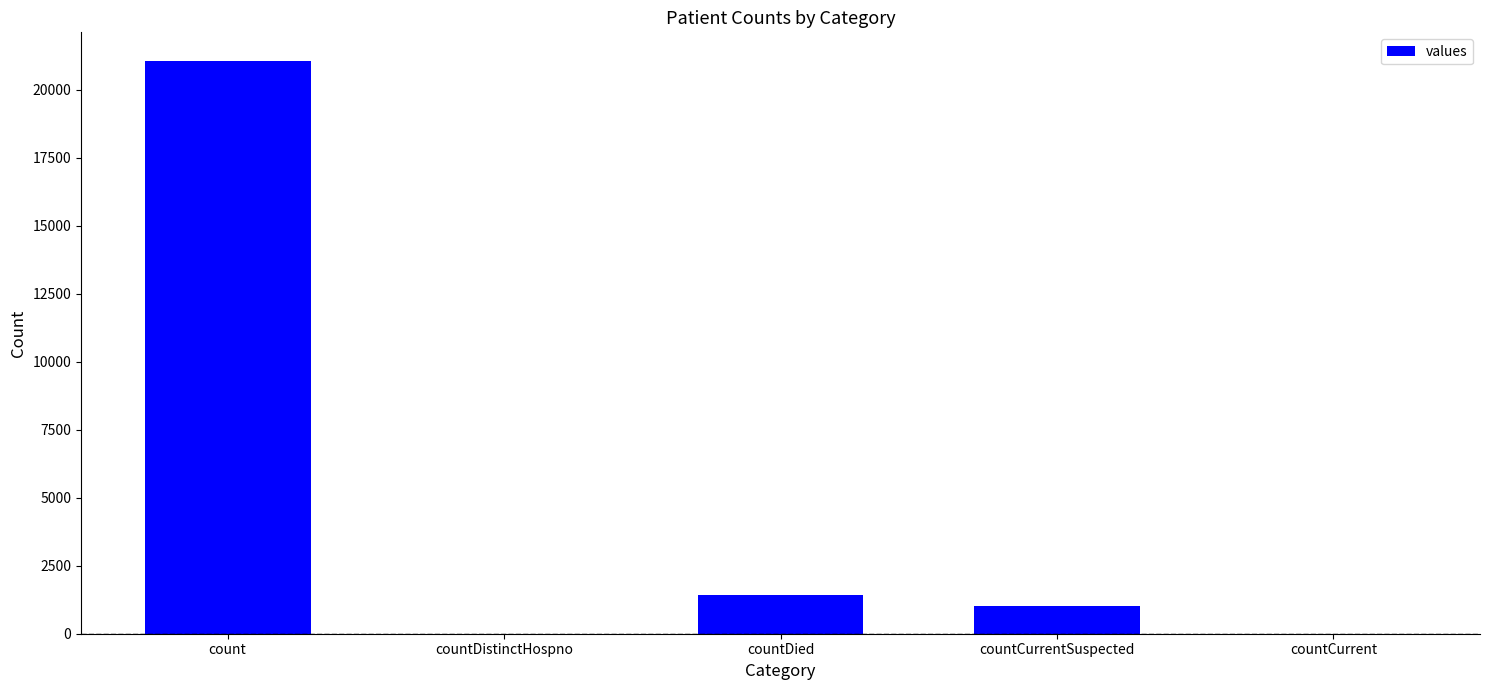

At which label is the value closest to 10525?

countDied